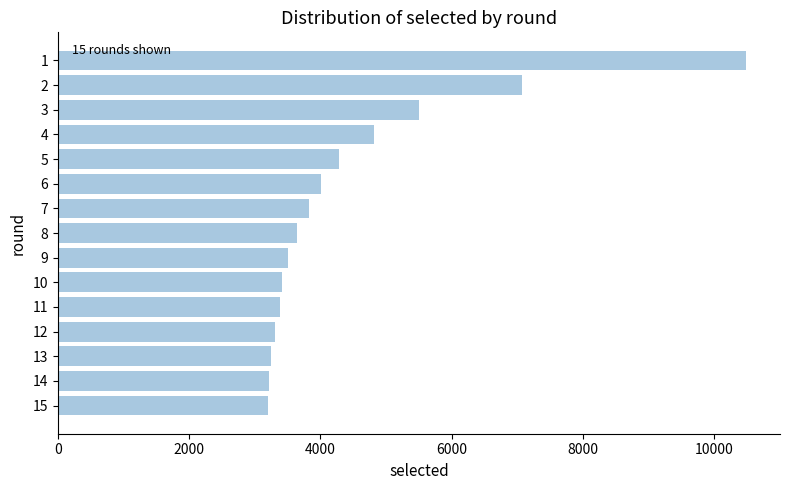

Which has a higher value, 5 or 4?

4